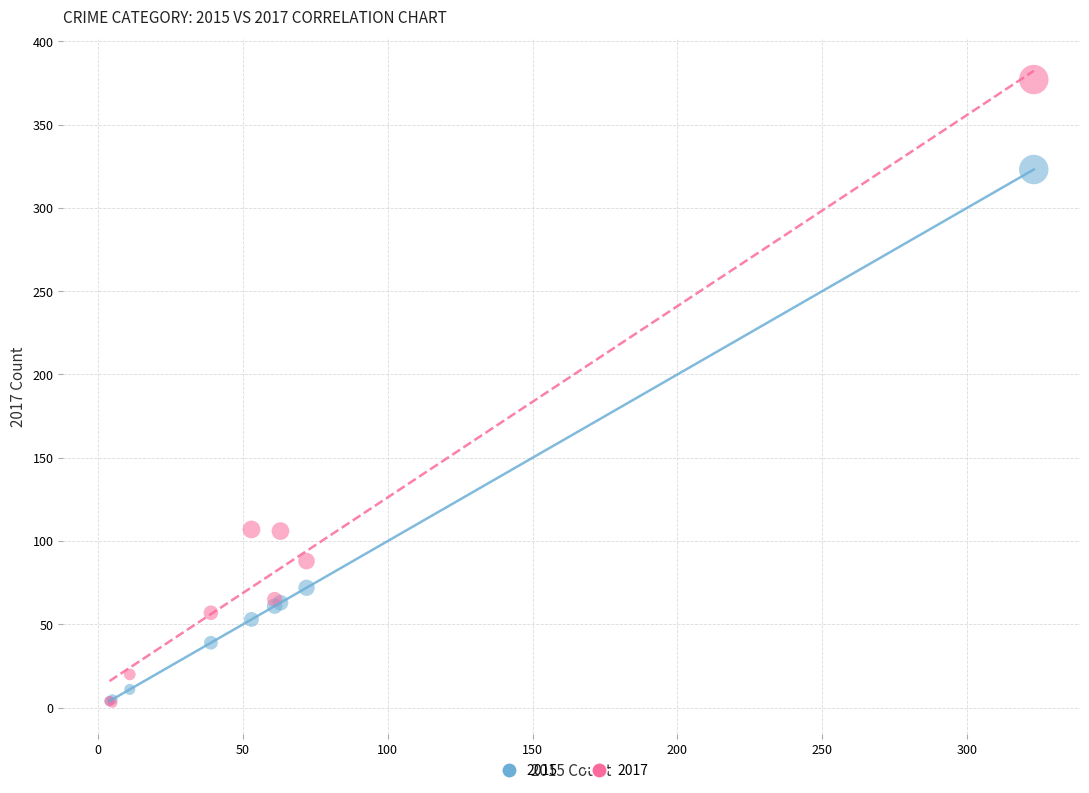

What are all the series names shown in the legend?

2015, 2017